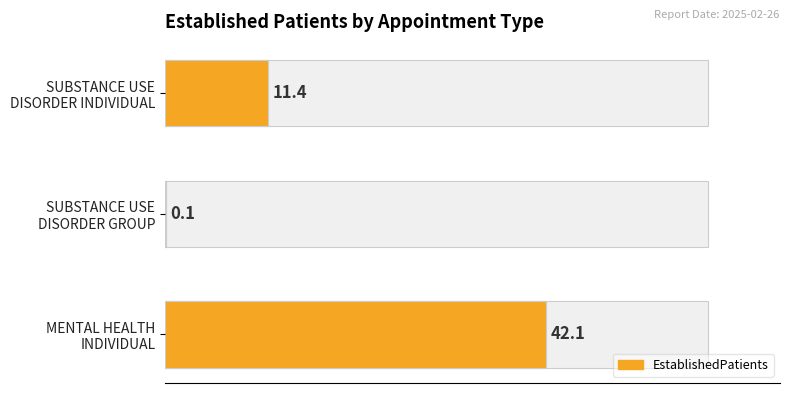

How many bars are there in total?

3